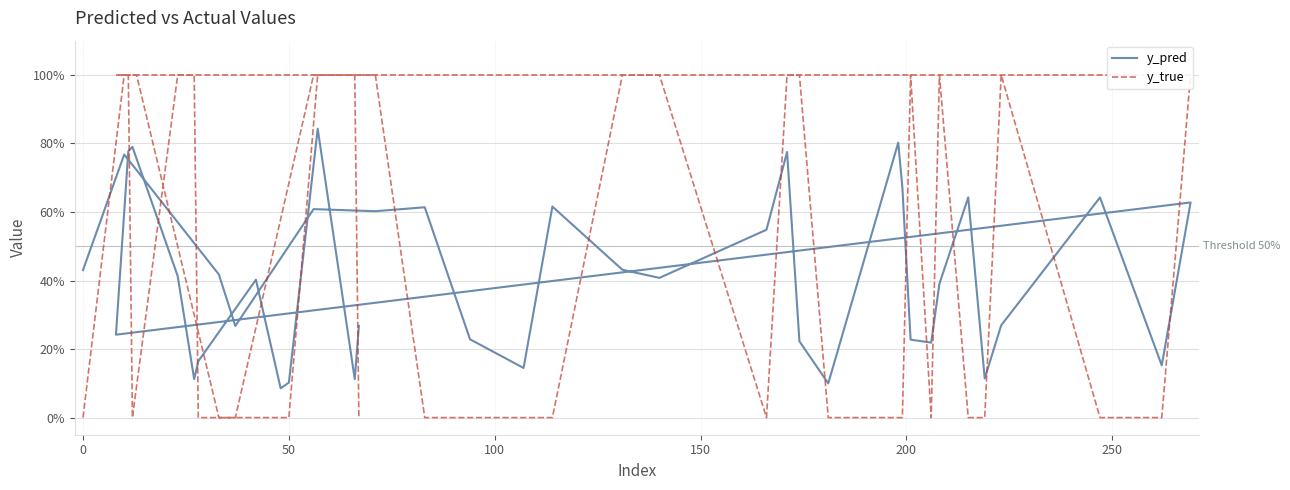

Which series has the largest range (max minus min)?

y_true